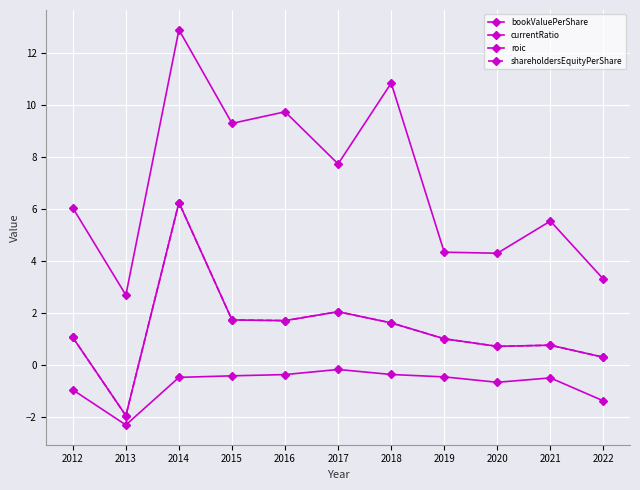

List the series in order of their peak value, highest first.

currentRatio, bookValuePerShare, shareholdersEquityPerShare, roic